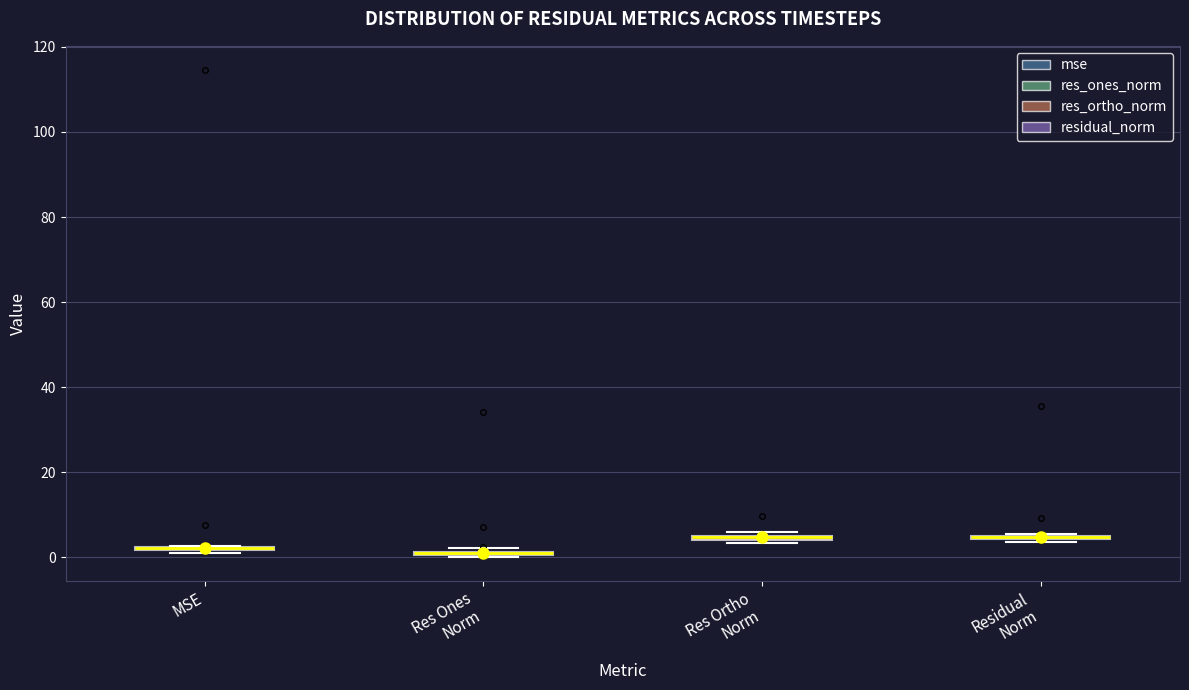

Where is the lower edge of the box for Res Ortho Norm on the y-axis? The values are not printed on the chart, so give them approximately, as read against the axis.

4